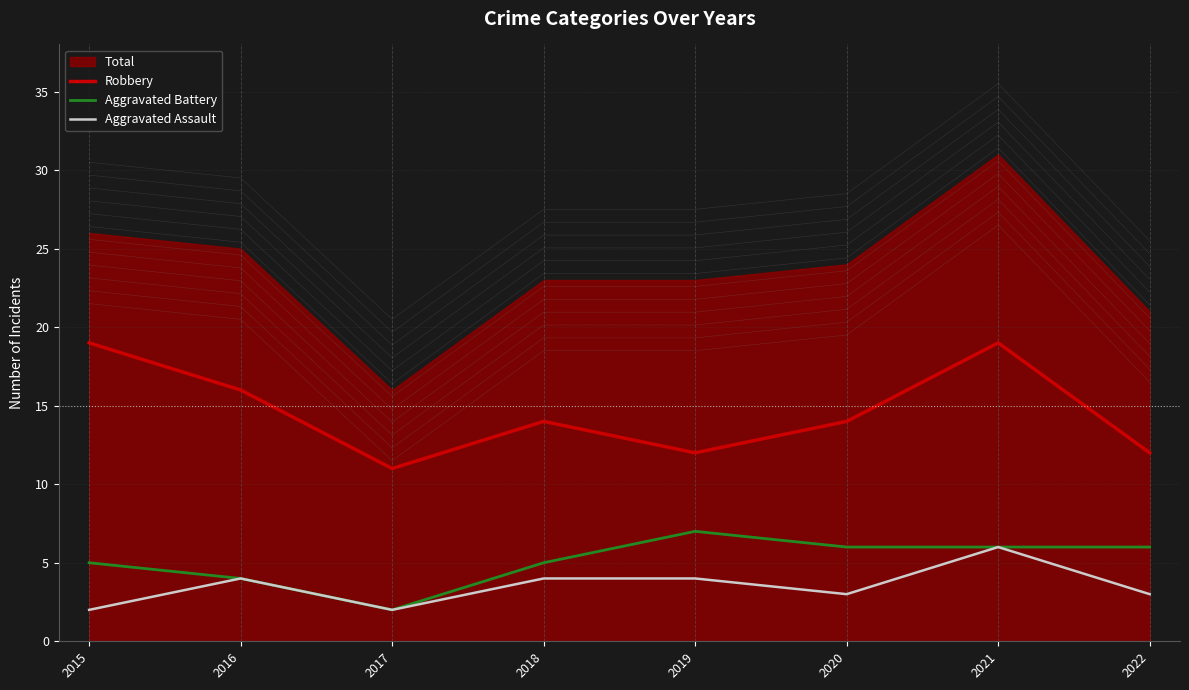

Is the value of Aggravated Assault at 2015 greater than the value of Robbery at 2020?

No